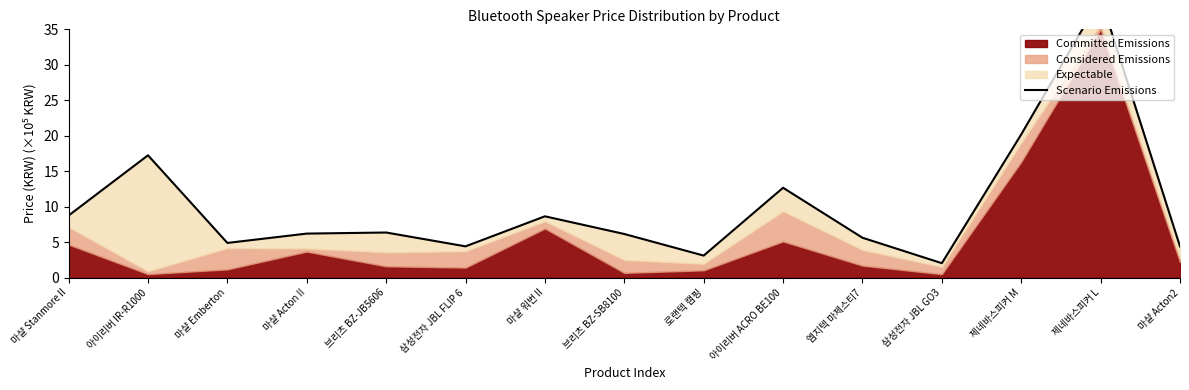

Which has a higher value, 삼성전자 JBL FLIP 6 or 제네바스피커 L?

제네바스피커 L